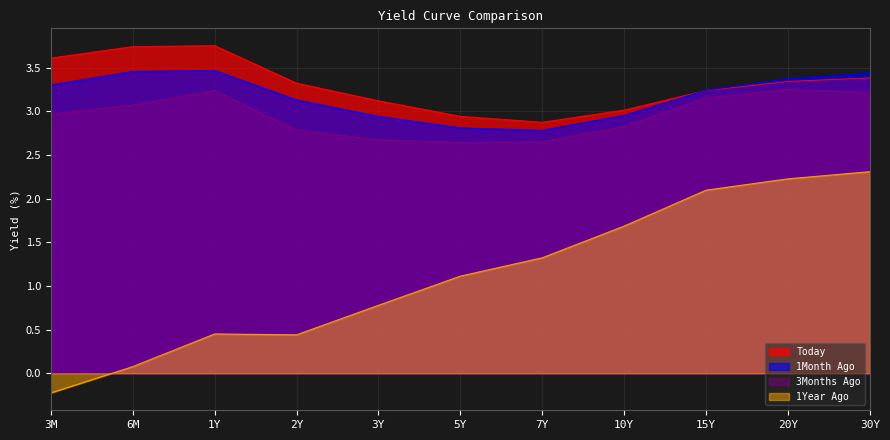

The 1Year Ago series shows 0.4 at 2Y. True or false?

True